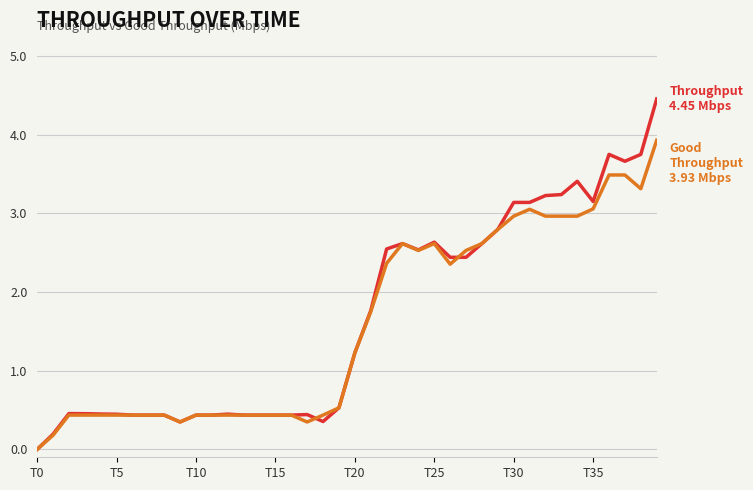

What is the greatest value displayed?

4.5